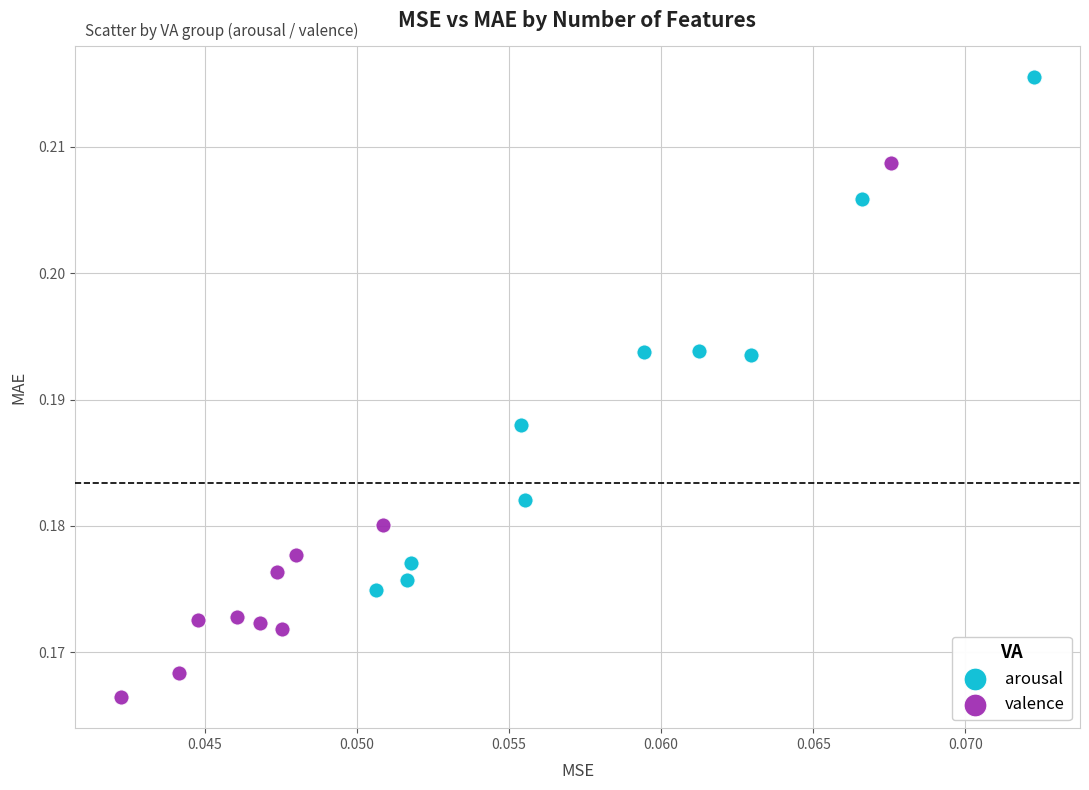

Which series reaches the maximum Y coordinate?

arousal